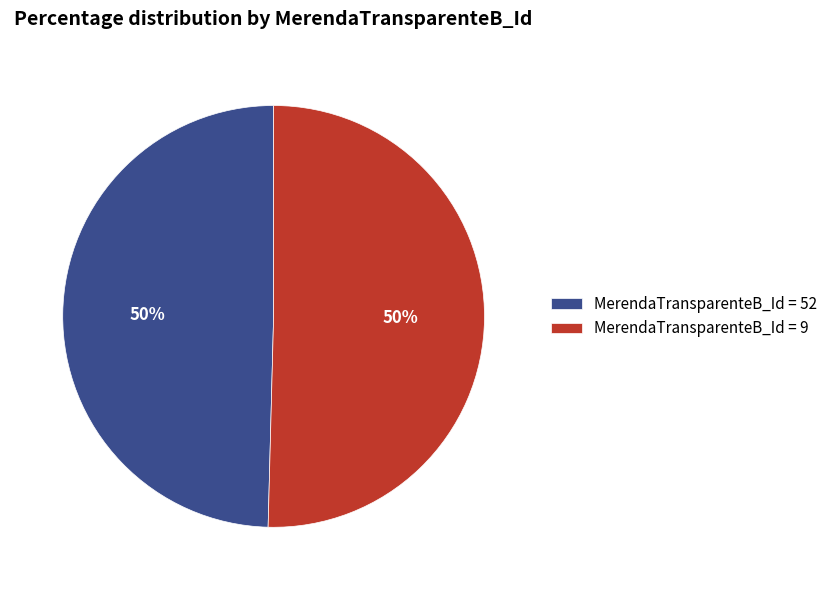

Approximately how many times larger is the value at MerendaTransparenteB_Id = 52 compared to MerendaTransparenteB_Id = 9?

1.0